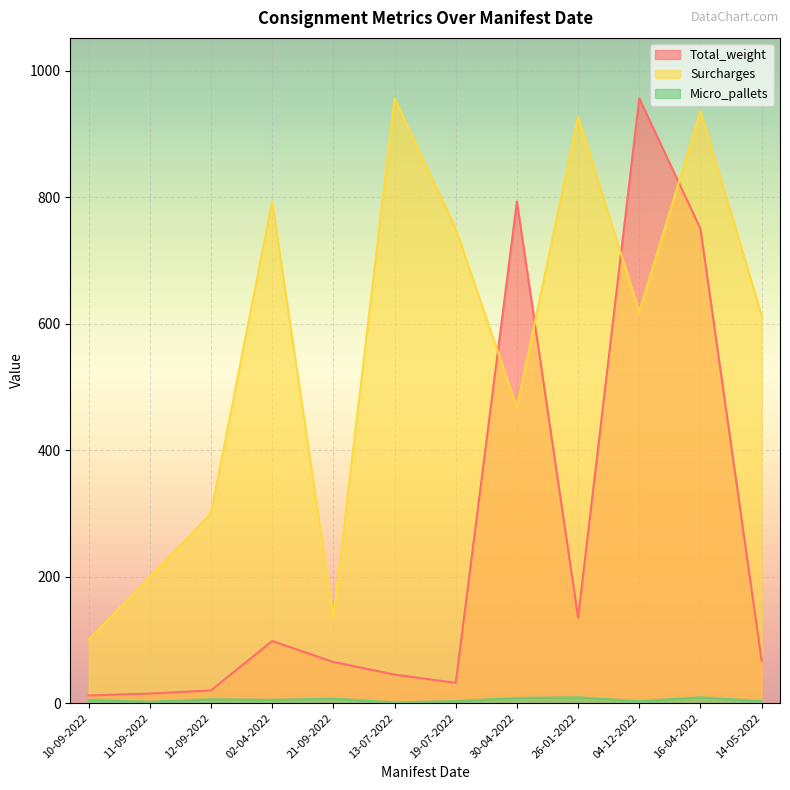

In Surcharges, how many points are lower than both neighbors (excluding endpoints)?

3